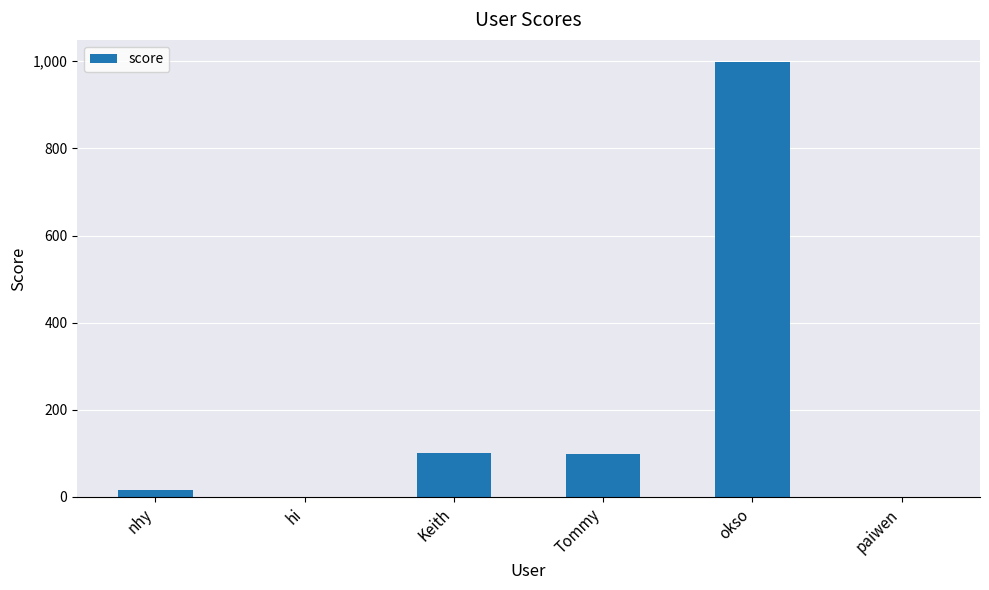

What is the average value?

202